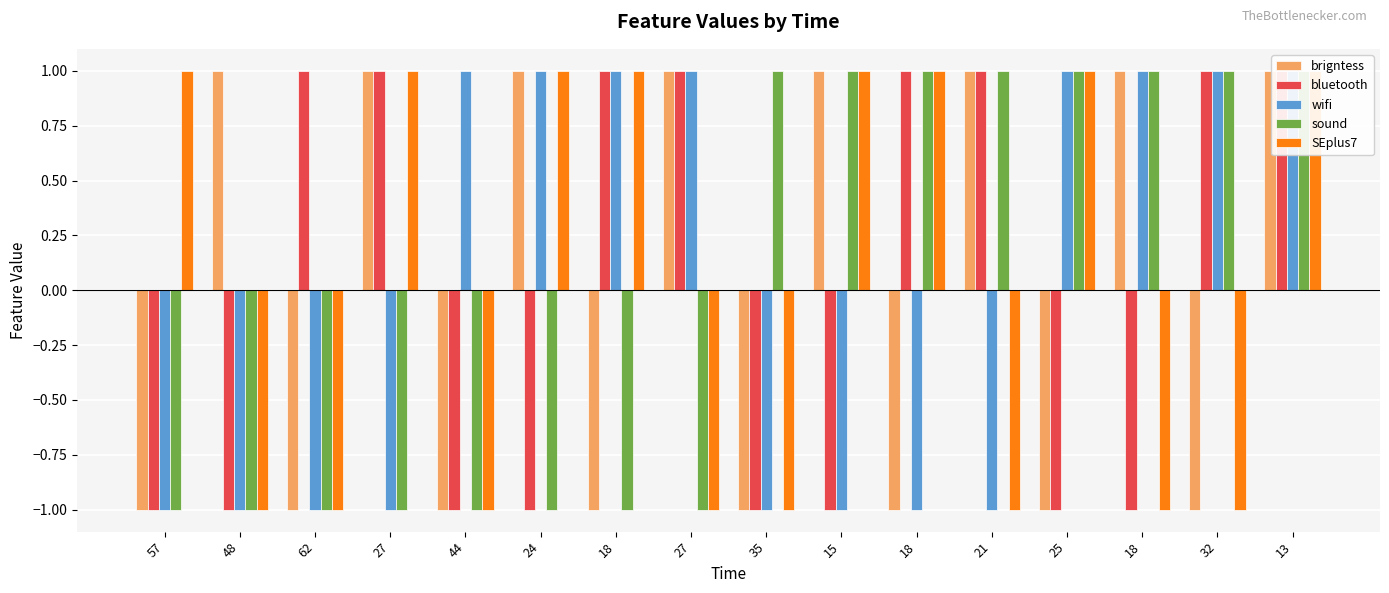

The bluetooth series shows -2 at 57. True or false?

False